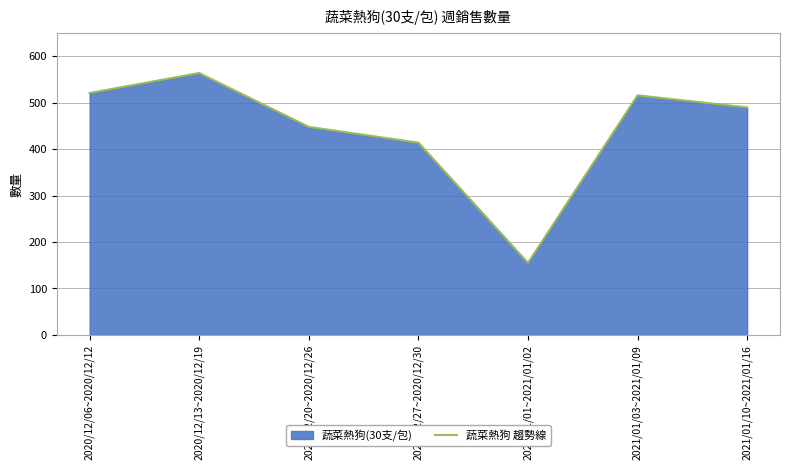

What is the difference between the second highest and minimum values?

366